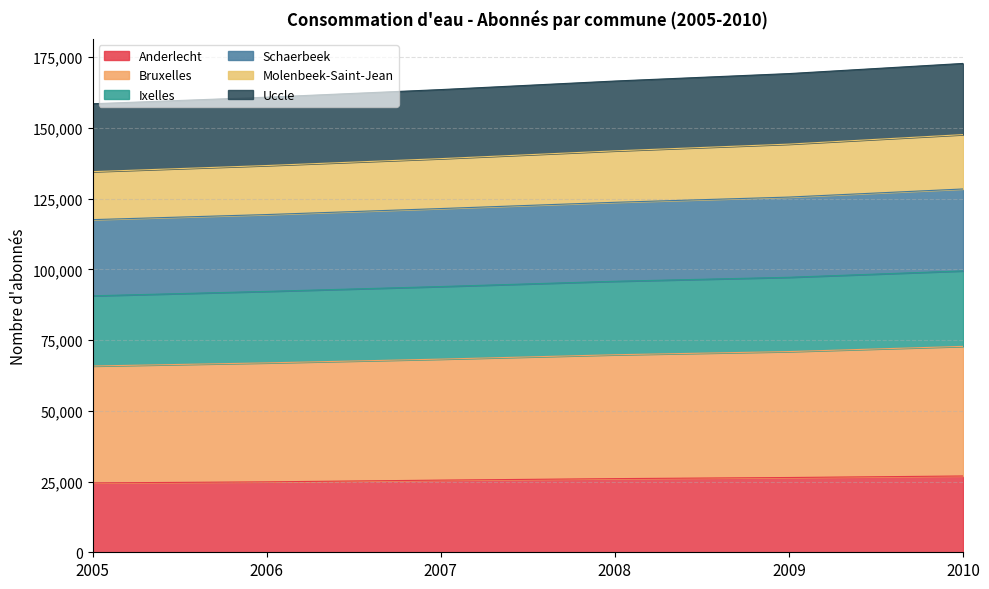

What is the lowest value of the Anderlecht series?

24519